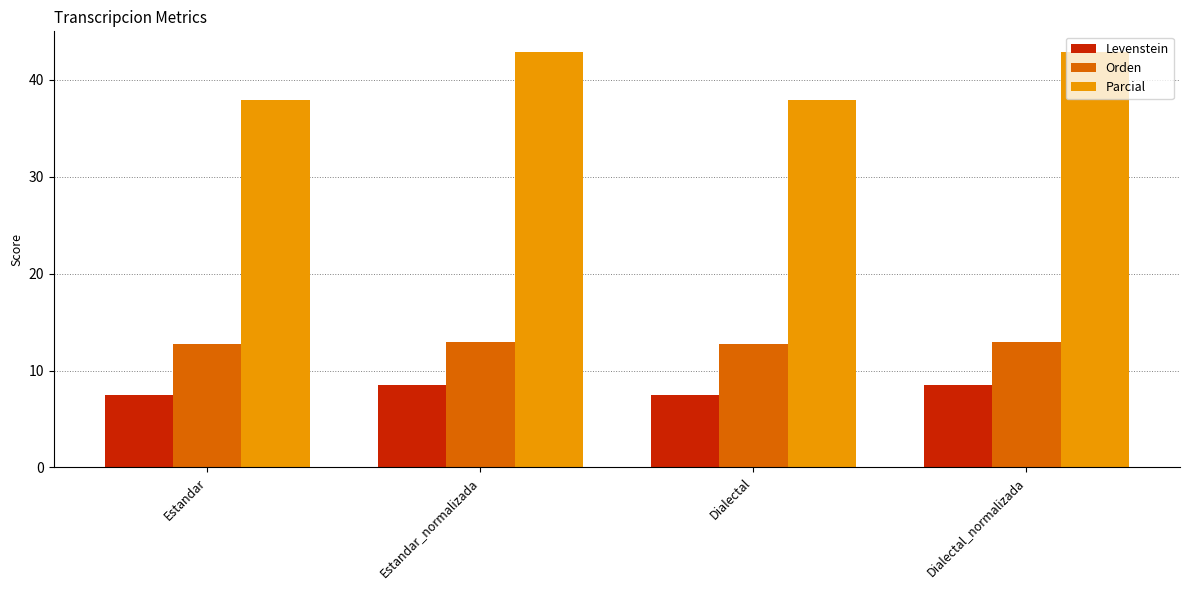

What is the difference between the maximum and second lowest values in the Orden series?

0.1